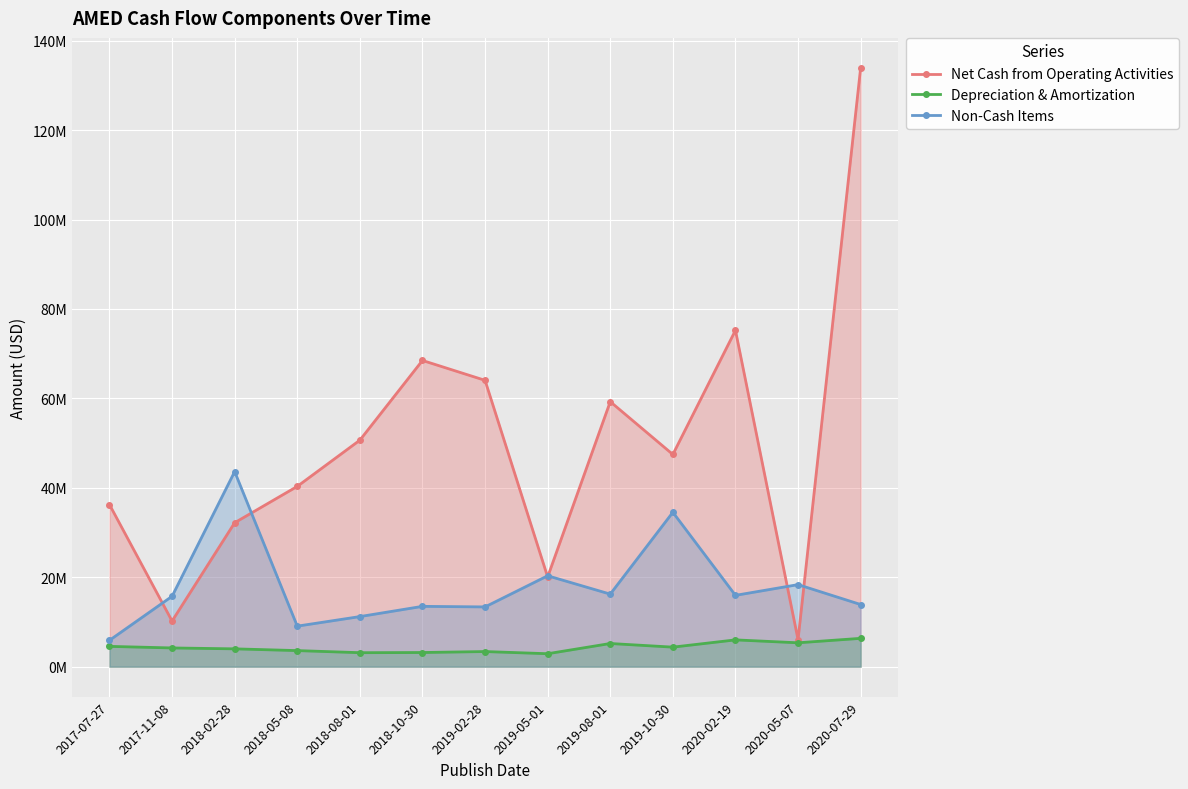

What is the sum of the Depreciation & Amortization values at 2018-05-08 and 2018-08-01?

6718000